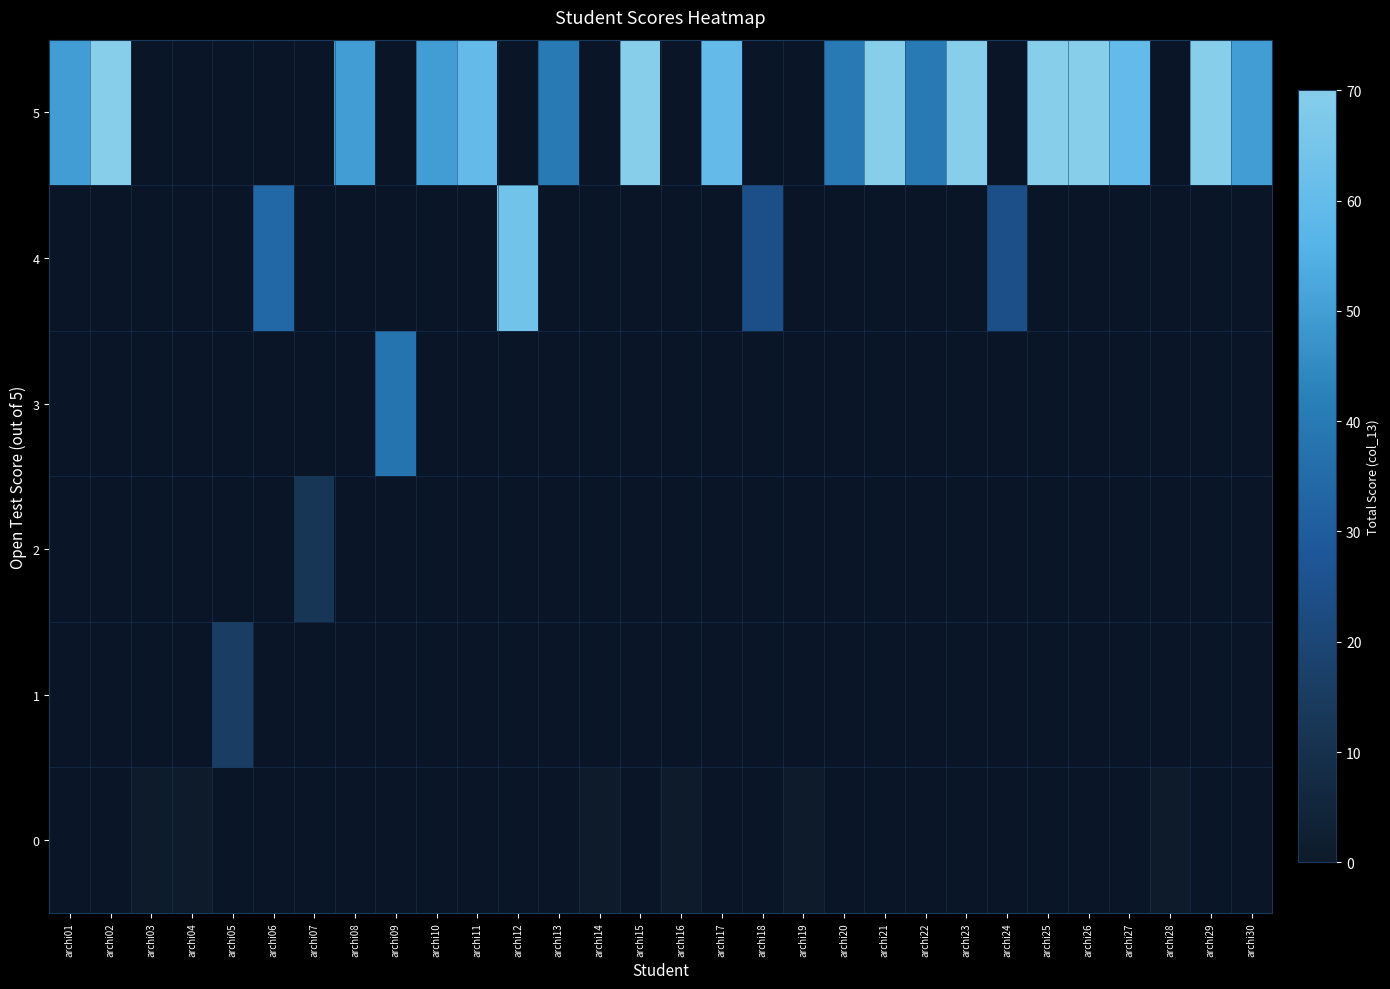

At archi13, list the series in order from smallest to largest.

0, 1, 2, 3, 4, 5